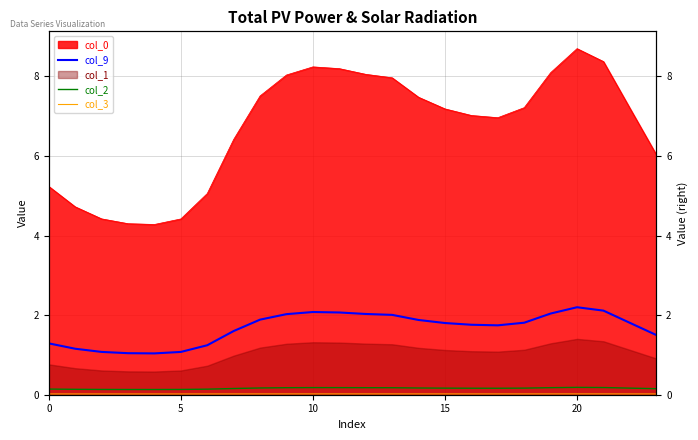

True or false: col_9 and col_3 intersect in this chart.

False